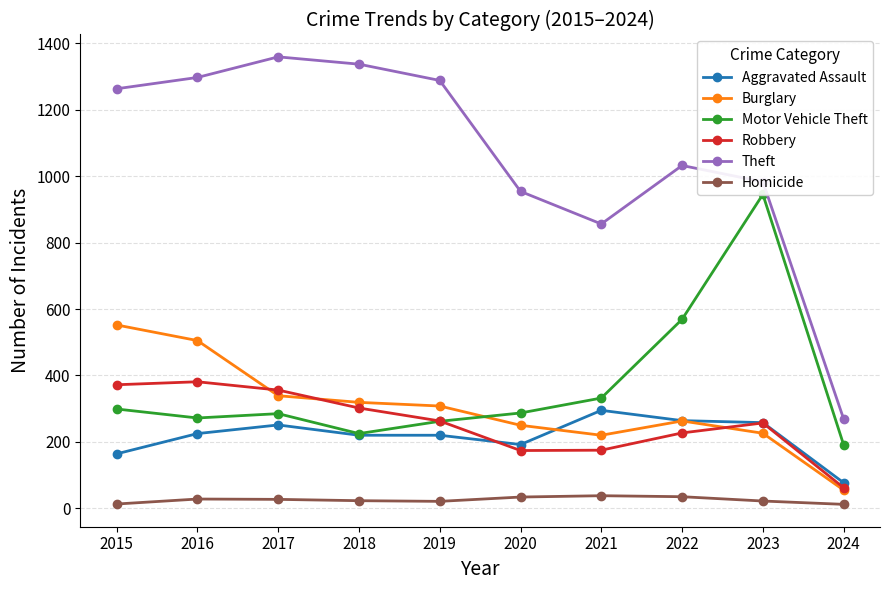

What are all the series names shown in the legend?

Aggravated Assault, Burglary, Motor Vehicle Theft, Robbery, Theft, Homicide